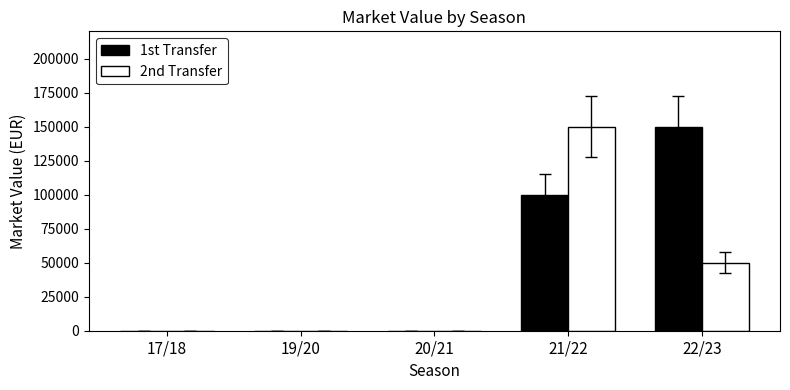

Between 21/22 and 22/23, which series saw the biggest shift?

2nd Transfer